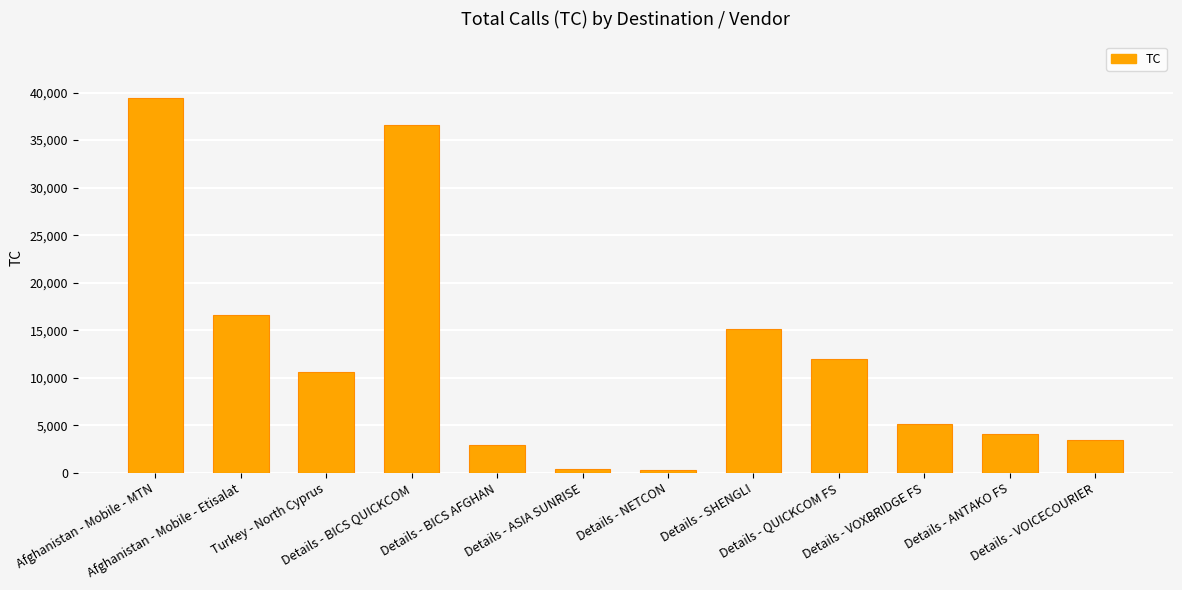

What is the minimum value shown in the chart?

256